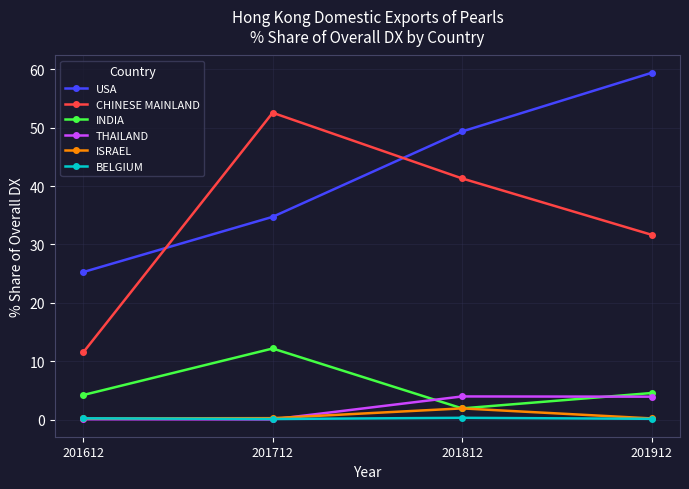

What is the difference between the highest and lowest values at 201812?

49.1